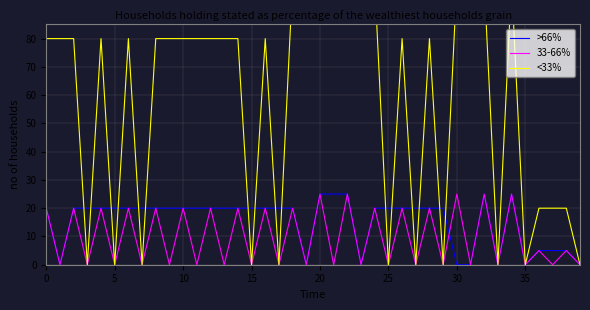

What is the label of the 3rd point from the right?

37